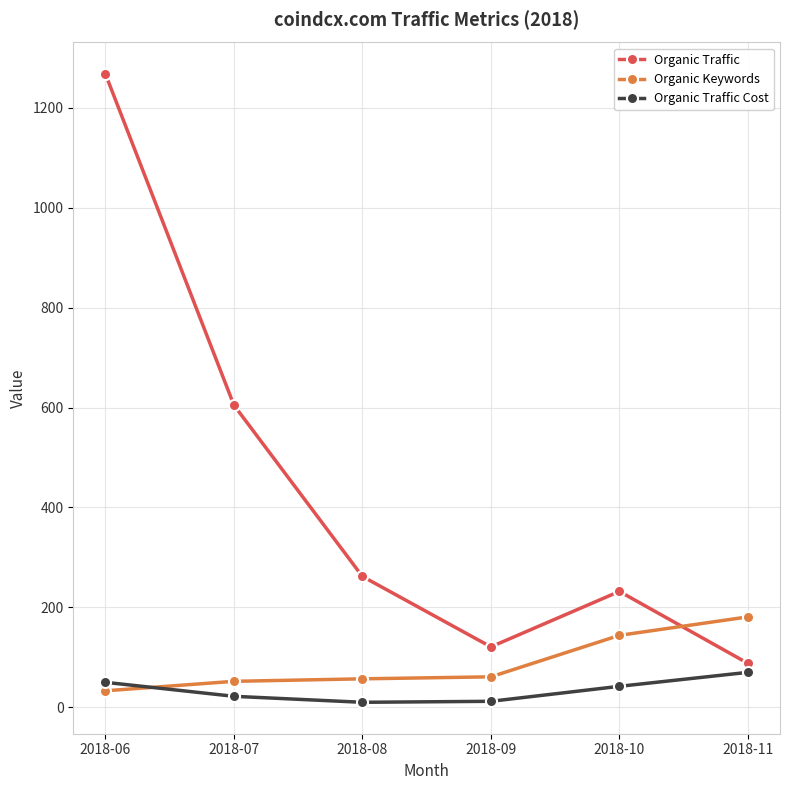

True or false: Organic Traffic Cost and Organic Keywords intersect in this chart.

True